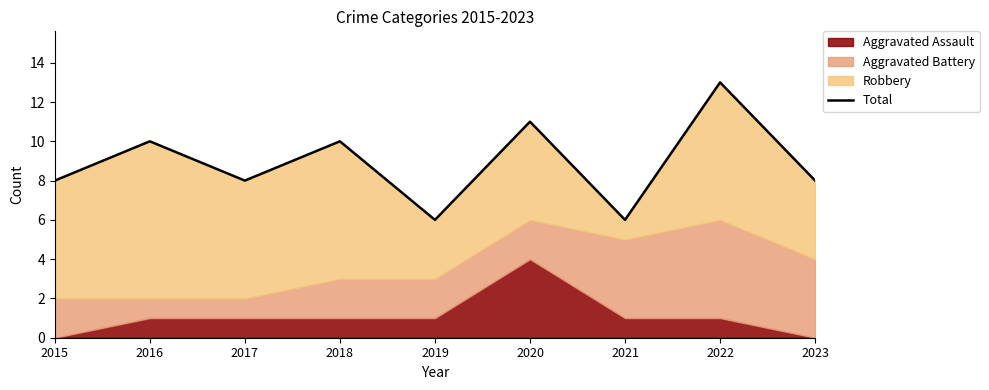

Which has a higher value, 2017 or 2015?

2017